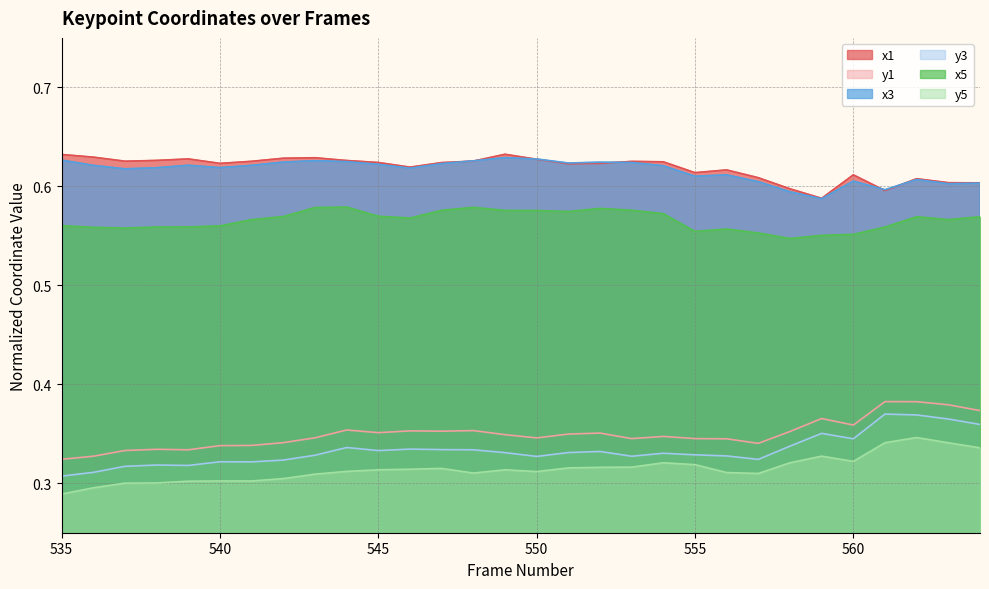

Reading right to left, what are all the values shown in this chart?

x1: 564=0.6	563=0.6	562=0.6	561=0.6	560=0.6	559=0.6	558=0.6	557=0.6	556=0.6	555=0.6	554=0.6	553=0.6	552=0.6	551=0.6	550=0.6	549=0.6	548=0.6	547=0.6	546=0.6	545=0.6	544=0.6	543=0.6	542=0.6	541=0.6	540=0.6	539=0.6	538=0.6	537=0.6	536=0.6	535=0.6
y1: 564=0.4	563=0.4	562=0.4	561=0.4	560=0.4	559=0.4	558=0.4	557=0.3	556=0.3	555=0.3	554=0.3	553=0.3	552=0.4	551=0.3	550=0.3	549=0.3	548=0.4	547=0.4	546=0.4	545=0.4	544=0.4	543=0.3	542=0.3	541=0.3	540=0.3	539=0.3	538=0.3	537=0.3	536=0.3	535=0.3
x3: 564=0.6	563=0.6	562=0.6	561=0.6	560=0.6	559=0.6	558=0.6	557=0.6	556=0.6	555=0.6	554=0.6	553=0.6	552=0.6	551=0.6	550=0.6	549=0.6	548=0.6	547=0.6	546=0.6	545=0.6	544=0.6	543=0.6	542=0.6	541=0.6	540=0.6	539=0.6	538=0.6	537=0.6	536=0.6	535=0.6
y3: 564=0.4	563=0.4	562=0.4	561=0.4	560=0.3	559=0.4	558=0.3	557=0.3	556=0.3	555=0.3	554=0.3	553=0.3	552=0.3	551=0.3	550=0.3	549=0.3	548=0.3	547=0.3	546=0.3	545=0.3	544=0.3	543=0.3	542=0.3	541=0.3	540=0.3	539=0.3	538=0.3	537=0.3	536=0.3	535=0.3
x5: 564=0.6	563=0.6	562=0.6	561=0.6	560=0.6	559=0.6	558=0.5	557=0.6	556=0.6	555=0.6	554=0.6	553=0.6	552=0.6	551=0.6	550=0.6	549=0.6	548=0.6	547=0.6	546=0.6	545=0.6	544=0.6	543=0.6	542=0.6	541=0.6	540=0.6	539=0.6	538=0.6	537=0.6	536=0.6	535=0.6
y5: 564=0.3	563=0.3	562=0.3	561=0.3	560=0.3	559=0.3	558=0.3	557=0.3	556=0.3	555=0.3	554=0.3	553=0.3	552=0.3	551=0.3	550=0.3	549=0.3	548=0.3	547=0.3	546=0.3	545=0.3	544=0.3	543=0.3	542=0.3	541=0.3	540=0.3	539=0.3	538=0.3	537=0.3	536=0.3	535=0.3